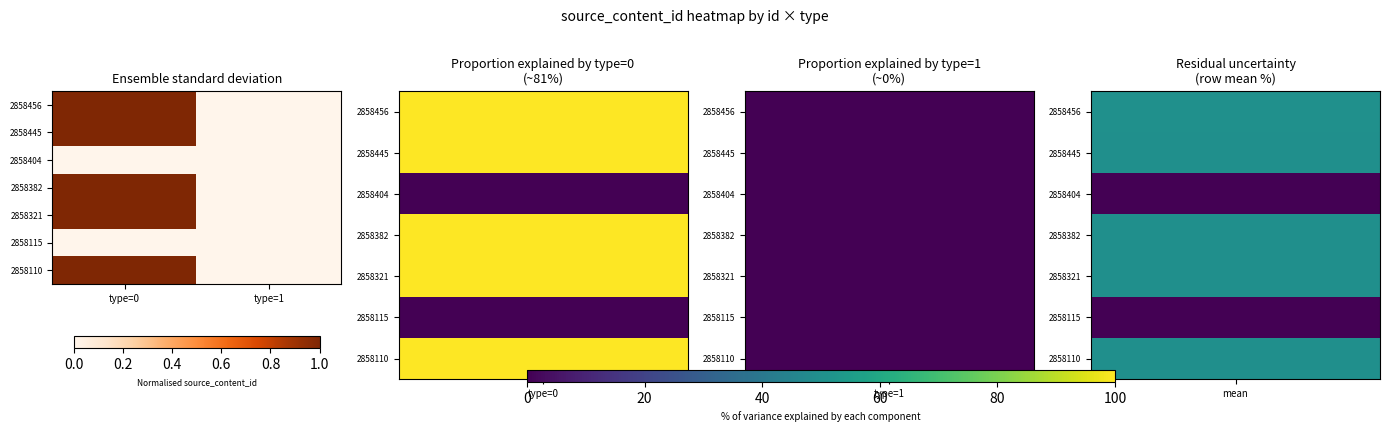

At how many categories does at least one series exceed 0?

1